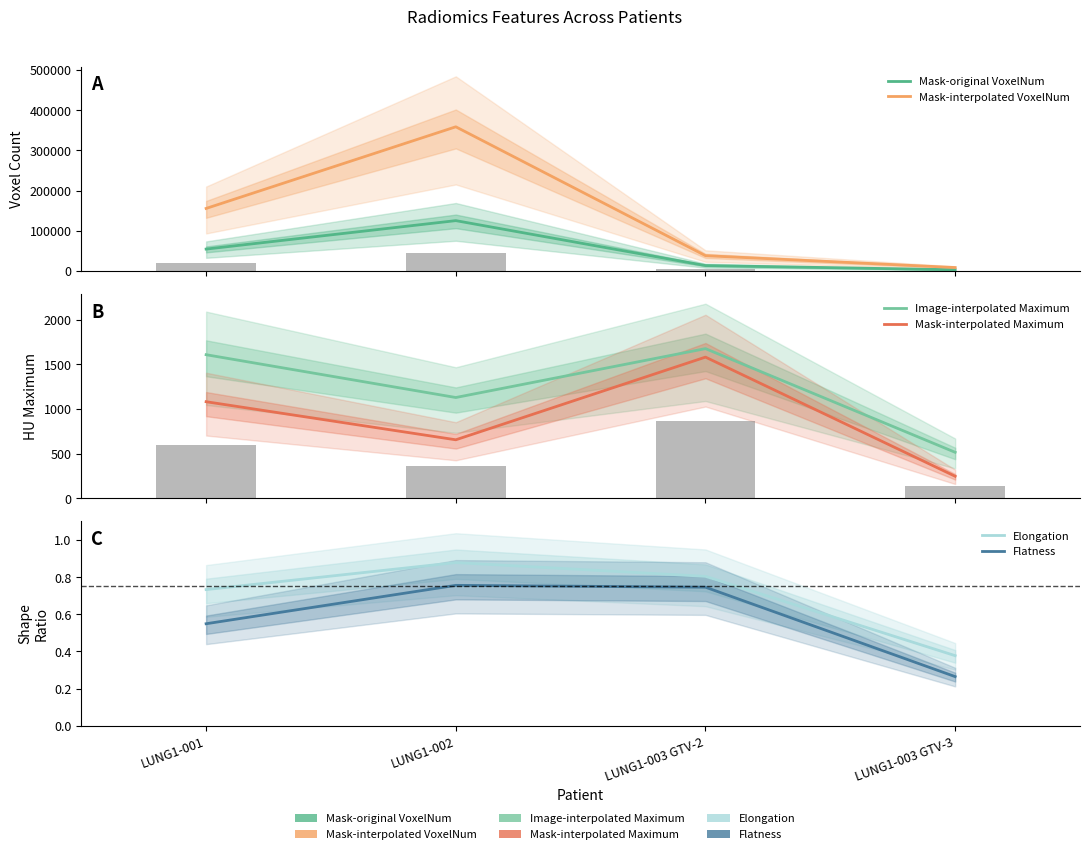

At how many categories does at least one series exceed 71292?

2